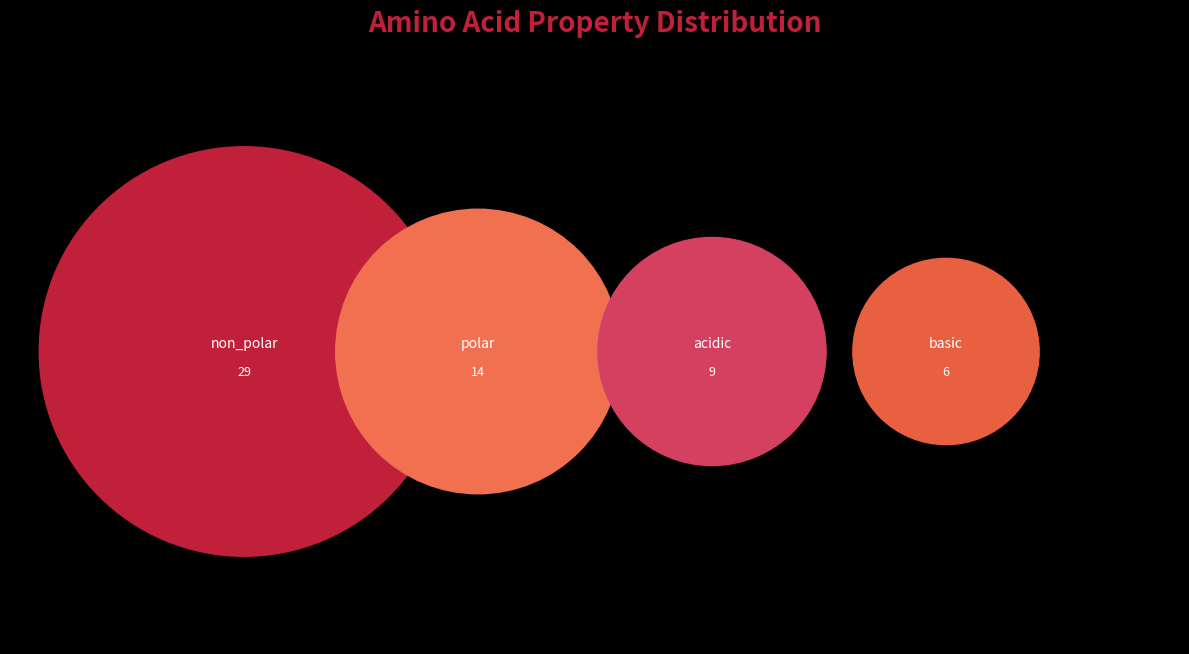

To the nearest percent, what is the average slice percentage?

25%